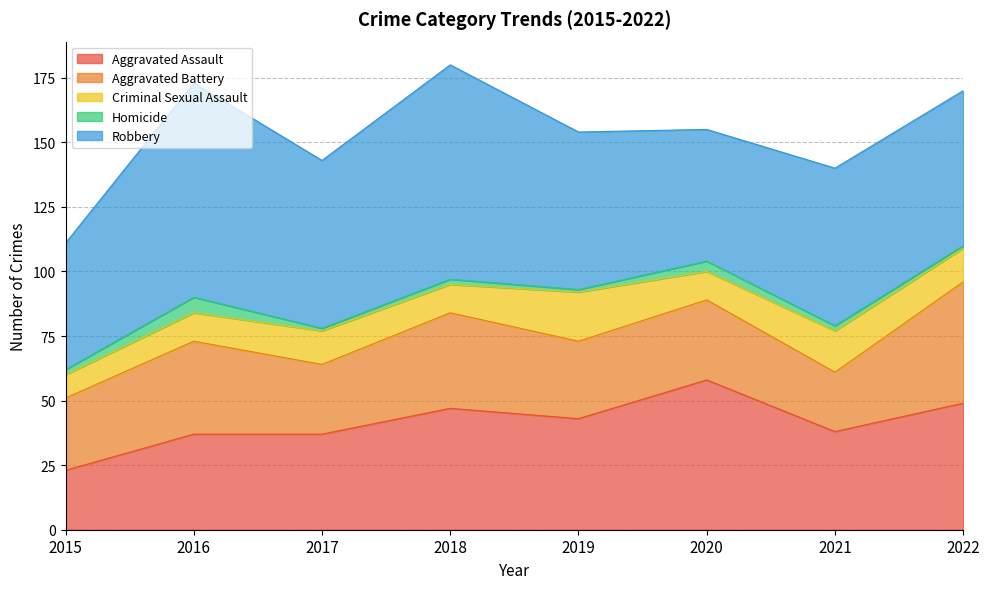

What are all the series names shown in the legend?

Aggravated Assault, Aggravated Battery, Criminal Sexual Assault, Homicide, Robbery